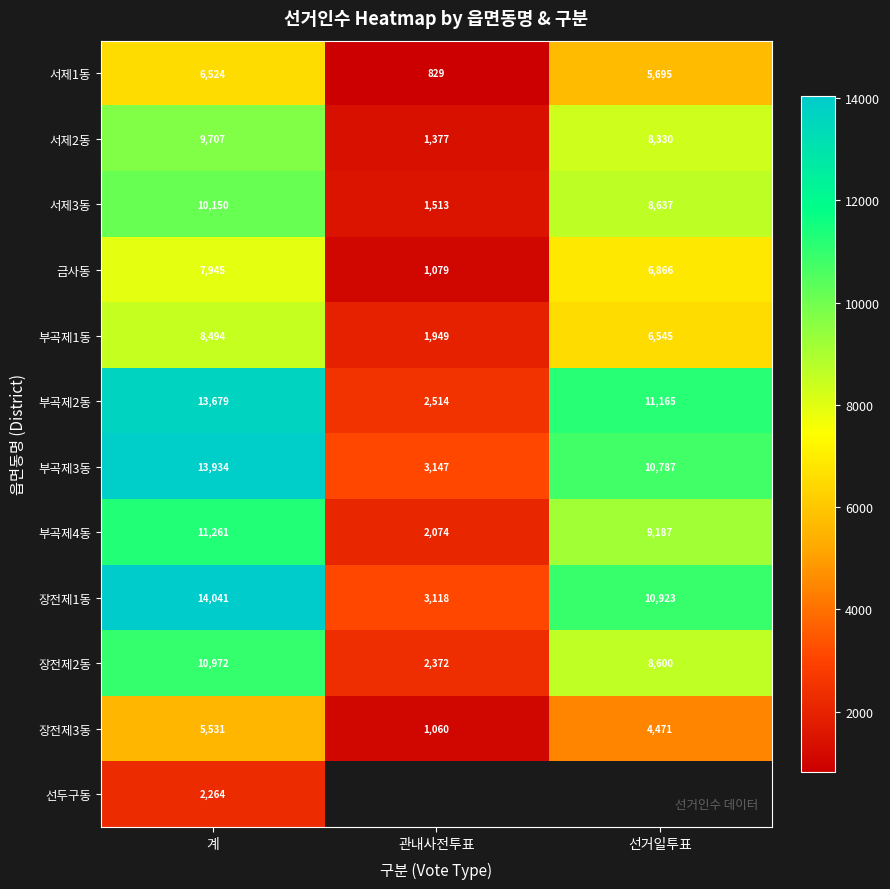

Where is 장전제2동 nearest to the value 6672?

선거일투표